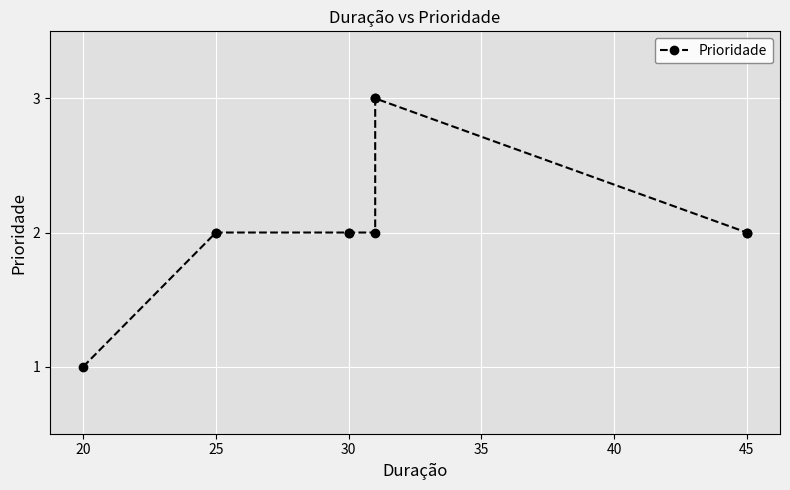

True or false: there are more than 1 points higher than both neighbors.

False